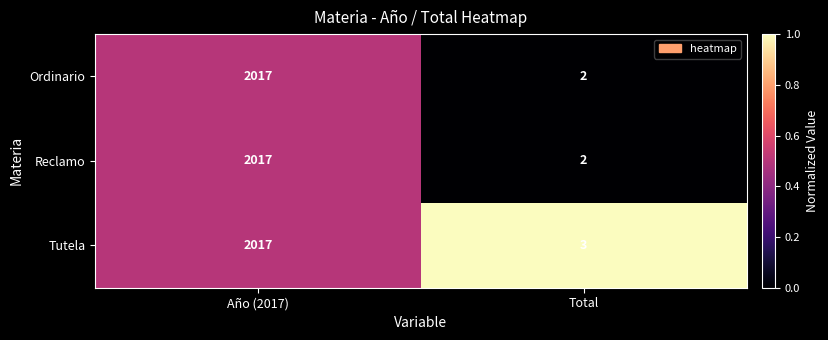

Rank the categories by Tutela value from lowest to highest.

Total, Año (2017)